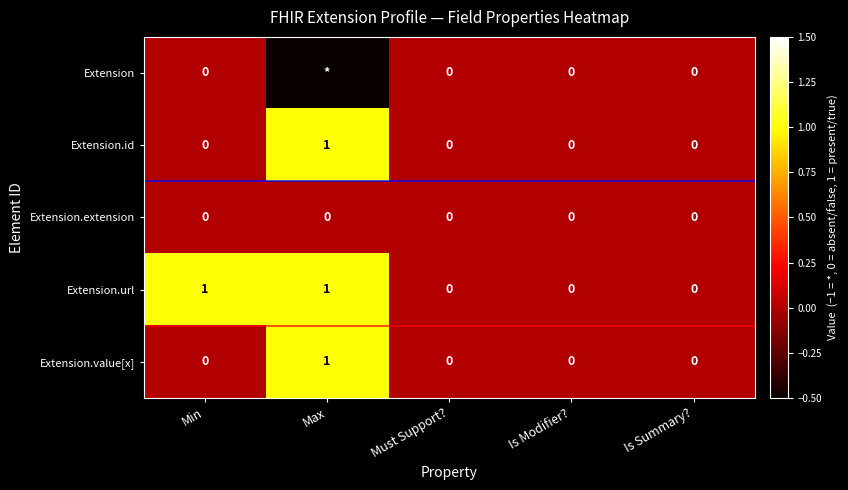

How many Extension.id values are between 0 and 1?

5